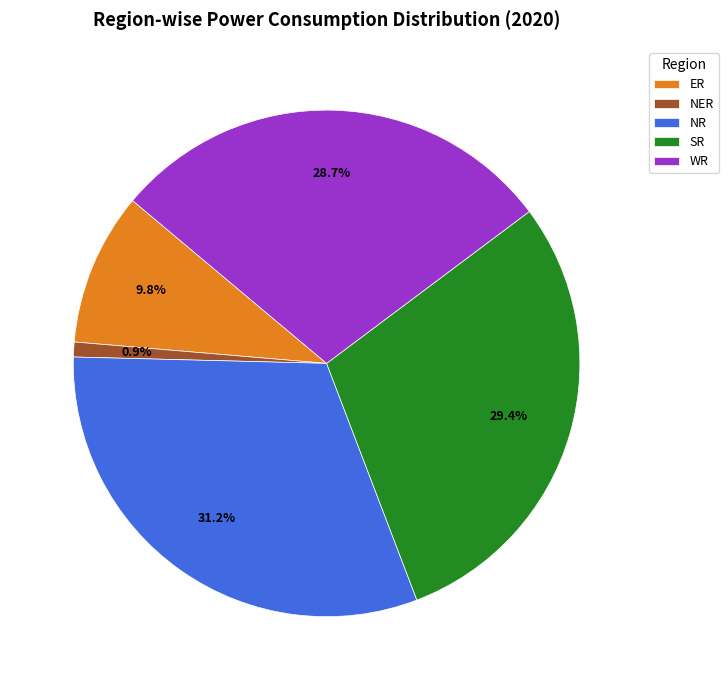

Which category has the biggest portion of the pie?

NR